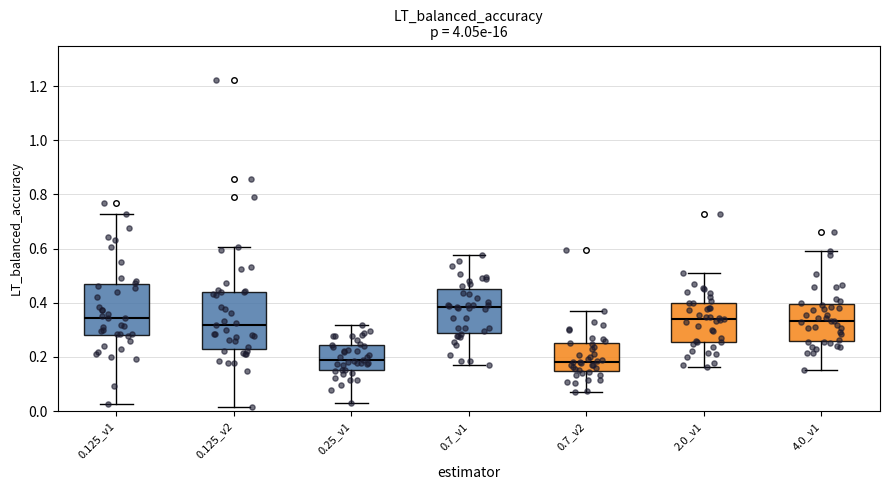

Where does the median line of the box for 0.7_v1 sit on the y-axis? The values are not printed on the chart, so give them approximately, as read against the axis.

0.38